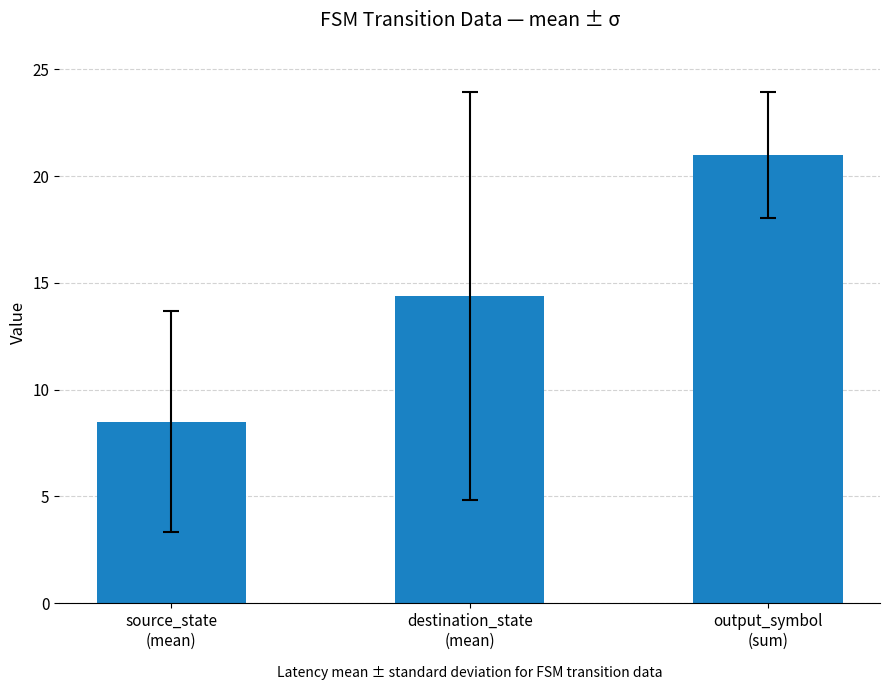

True or false: the data shows 21.0 at output_symbol
(sum).

True